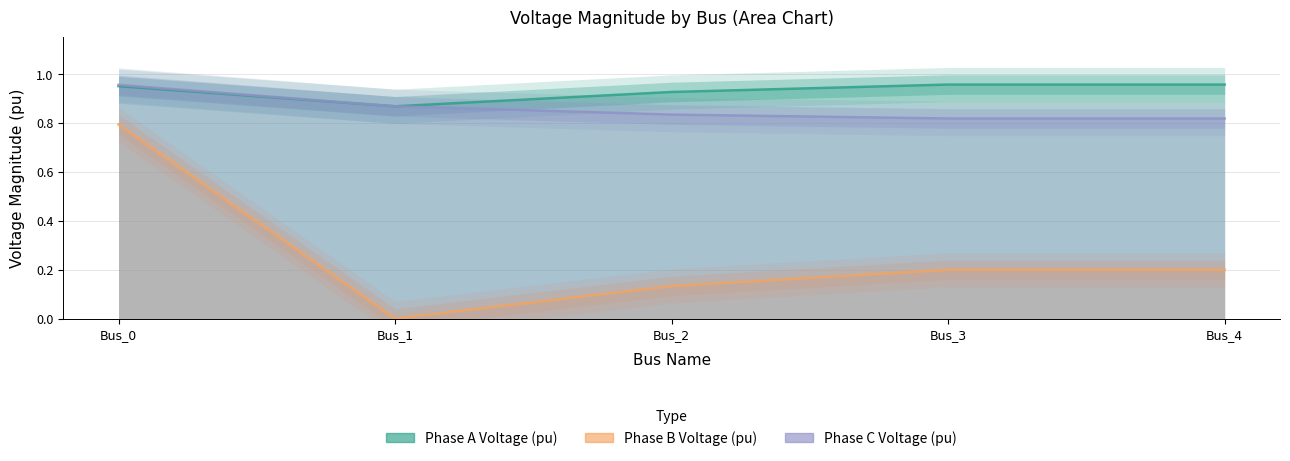

What is the value of the pf_vm_c_pu point at the 2nd from the left?

0.9